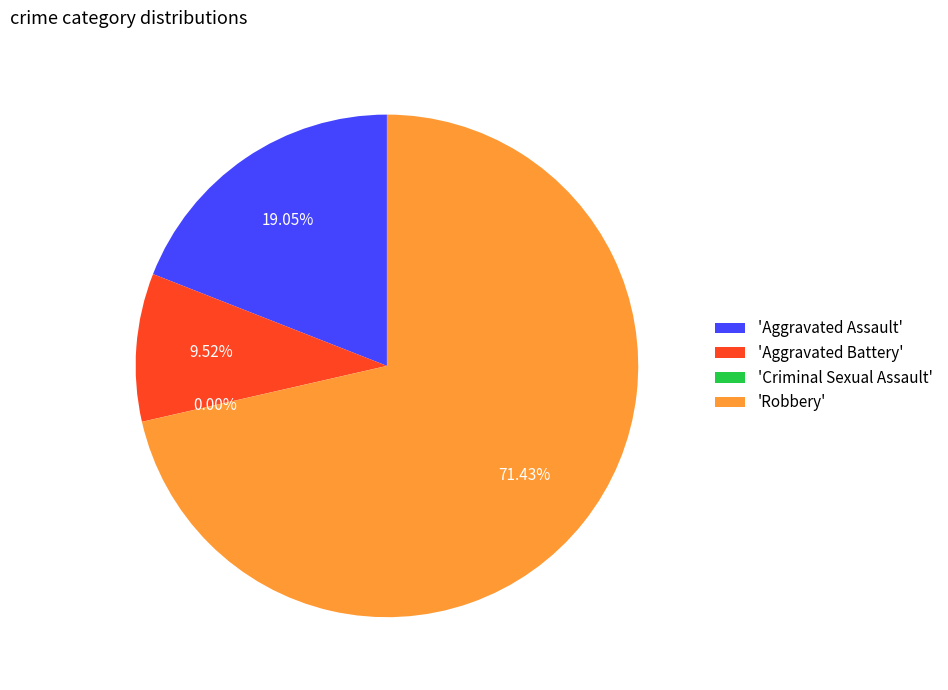

Which category has the smallest portion of the pie?

Criminal Sexual Assault